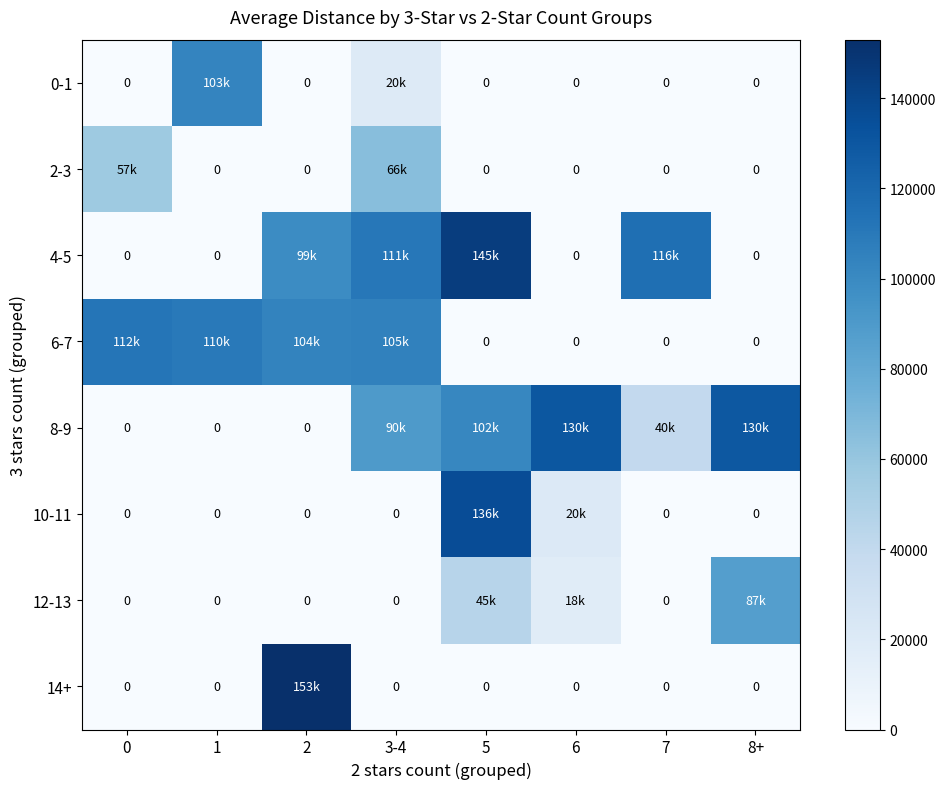

At 5, list the series in order from smallest to largest.

0-1, 2-3, 6-7, 14+, 12-13, 8-9, 10-11, 4-5